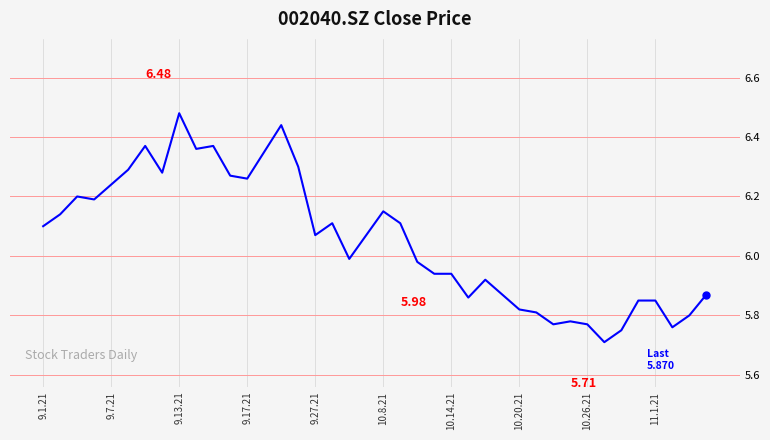

Is this an area chart (filled region under the line)?

No